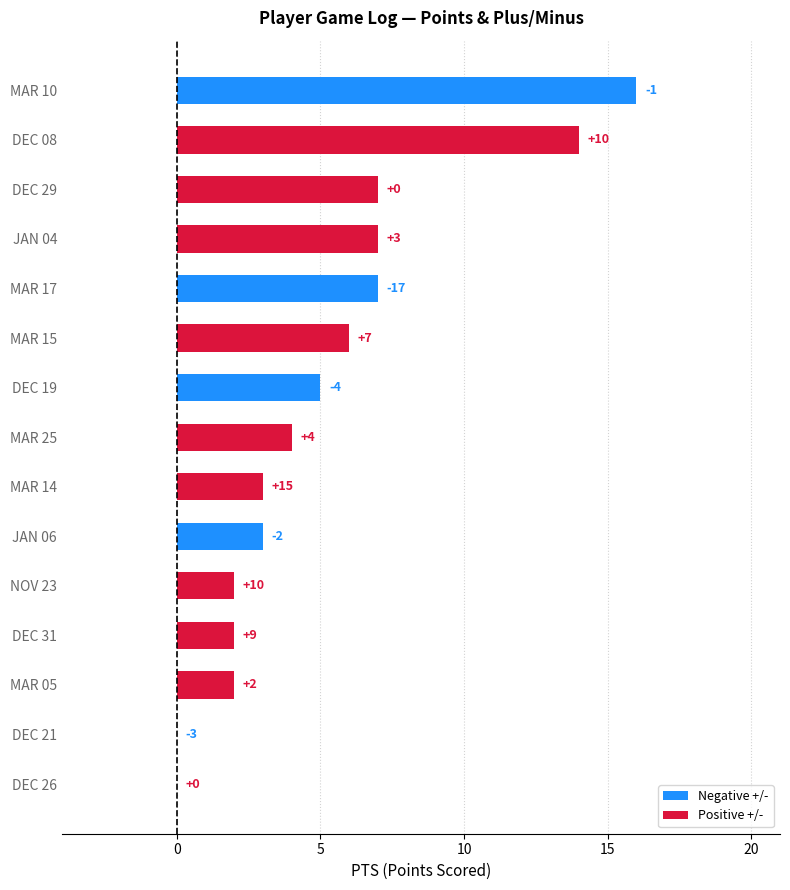

Are the bars horizontal?

Yes